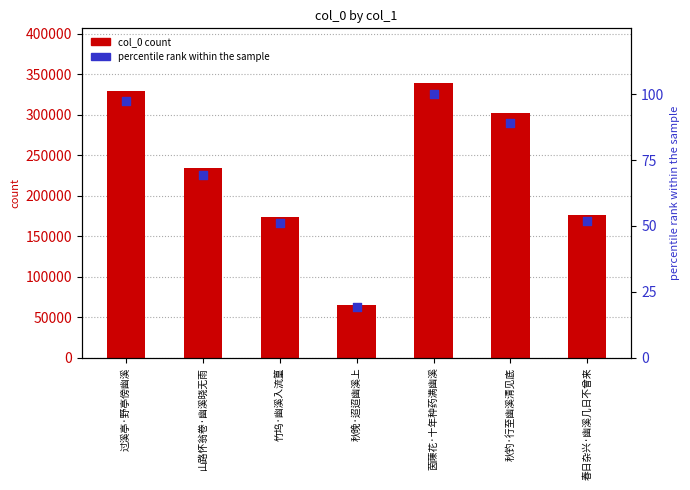

Which series contains the highest Y value?

col_0 count